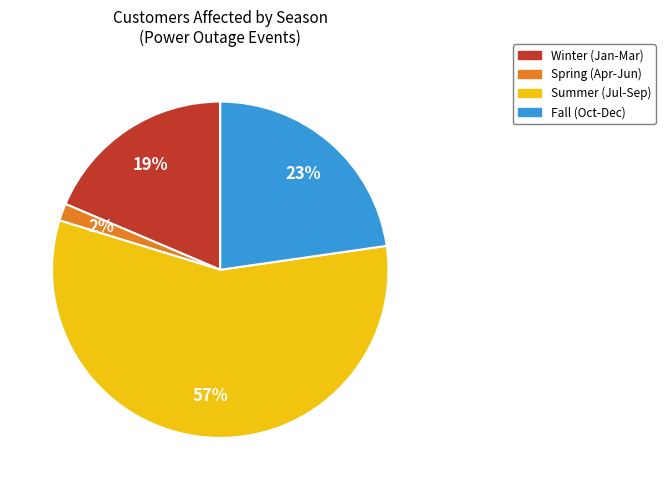

To the nearest percent, what is the average slice percentage?

25%